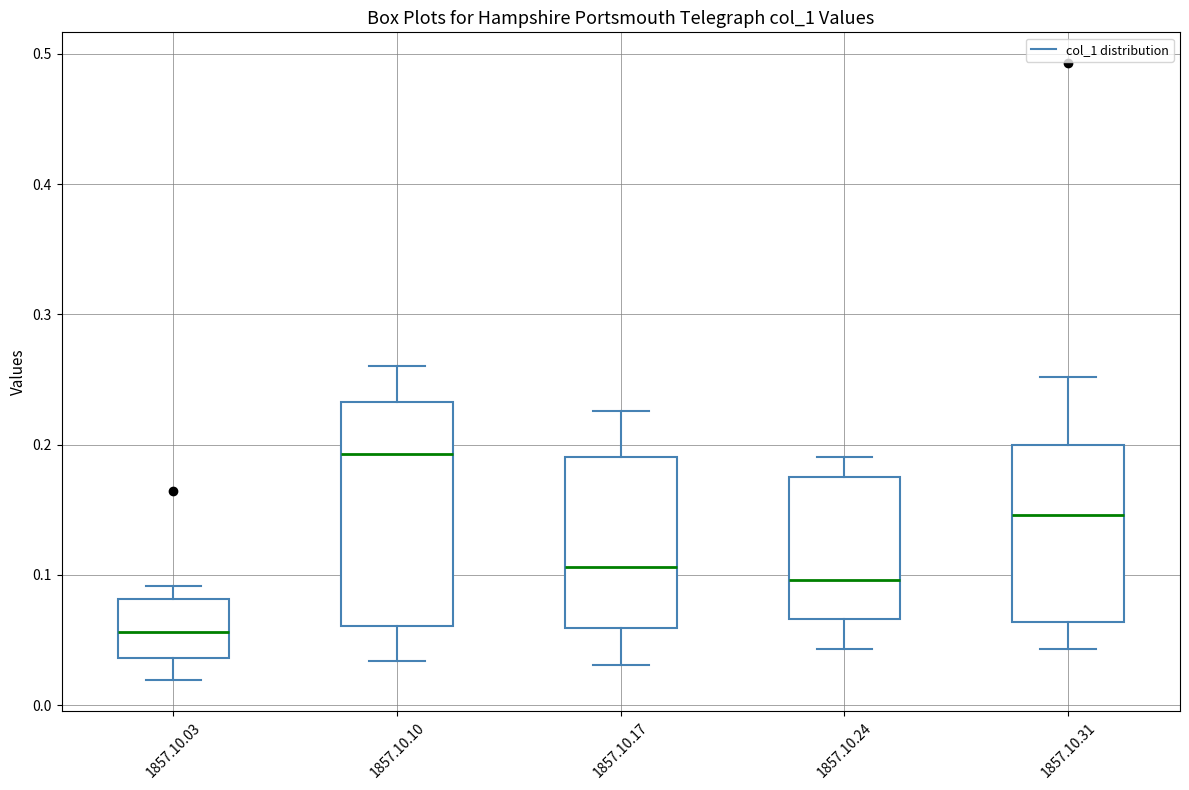

Reading left to right, transcribe this box plot: for each box, give where its median line is, the range the box spans, and where its two whiskers end, as read against the y-axis. The values are not printed on the chart, so give them approximately, as read against the axis.

1857.10.03: median 0.06, box 0.04 to 0.08, whiskers 0.02 to 0.09
1857.10.10: median 0.19, box 0.06 to 0.23, whiskers 0.03 to 0.26
1857.10.17: median 0.11, box 0.06 to 0.19, whiskers 0.03 to 0.23
1857.10.24: median 0.10, box 0.07 to 0.18, whiskers 0.04 to 0.19
1857.10.31: median 0.15, box 0.06 to 0.20, whiskers 0.04 to 0.25